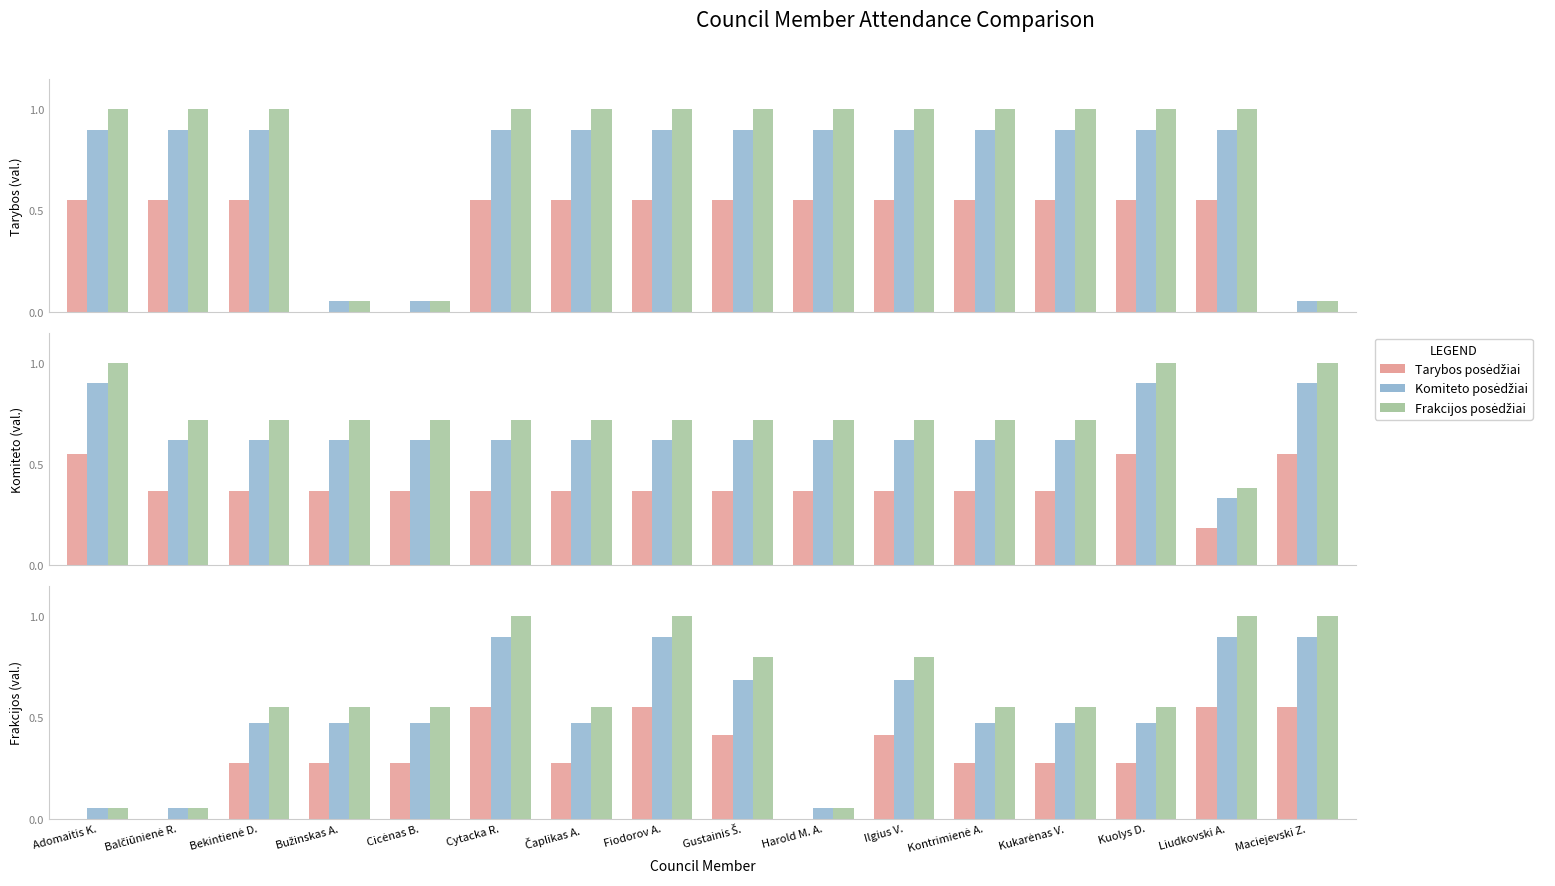

How many distinct data groups are displayed?

3